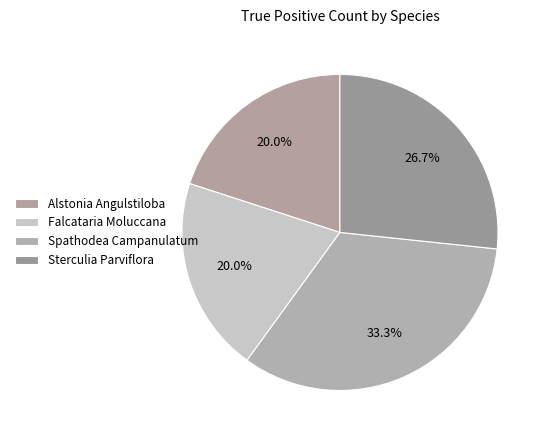

Count the number of slices in the pie.

4